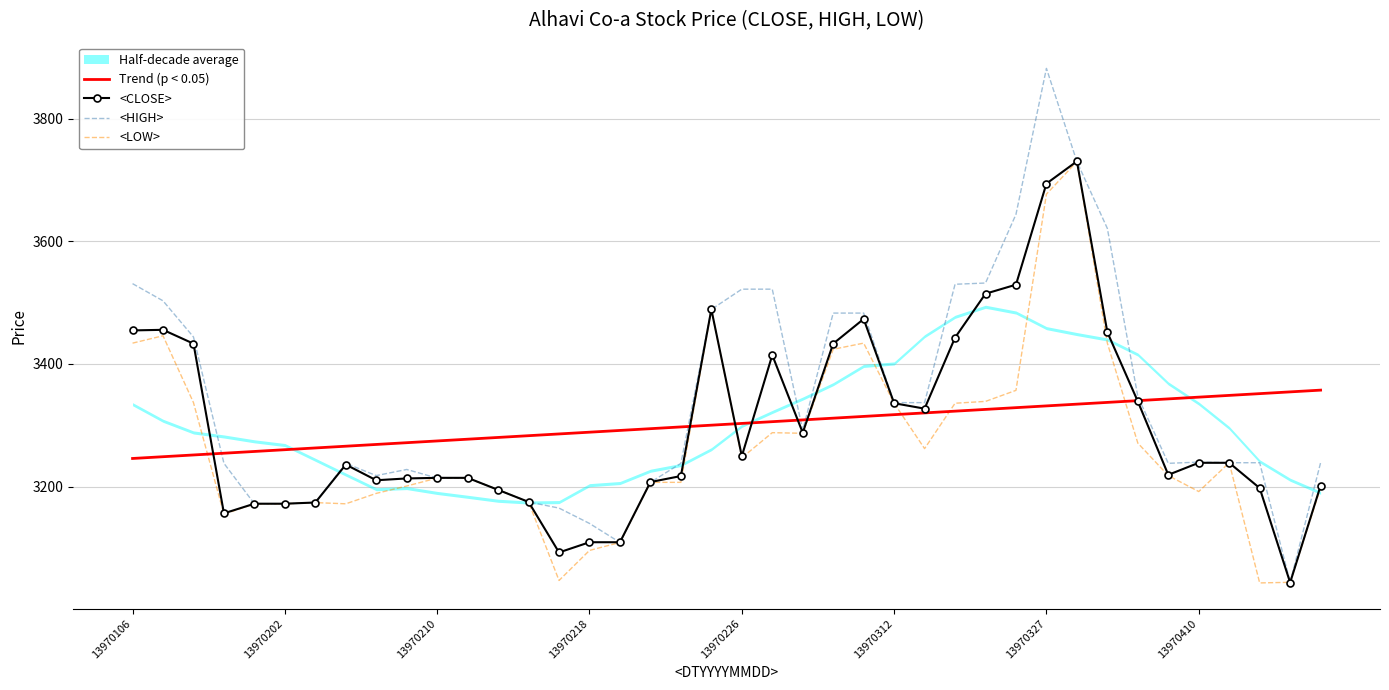

True or false: <LOW> and Trend (p < 0.05) intersect in this chart.

True